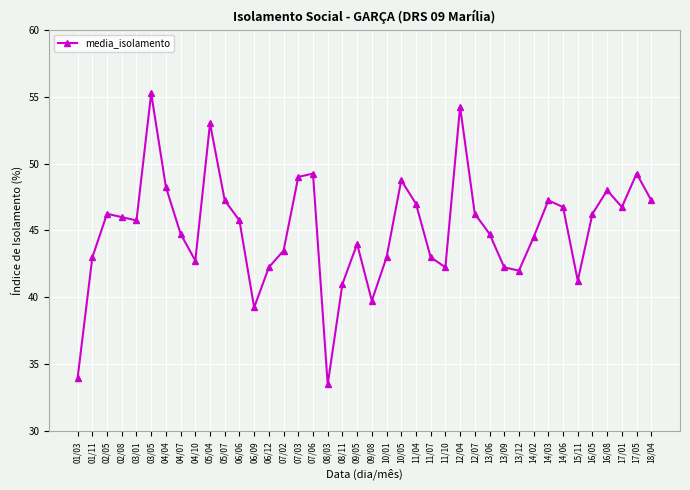

What is the average value?

45.1